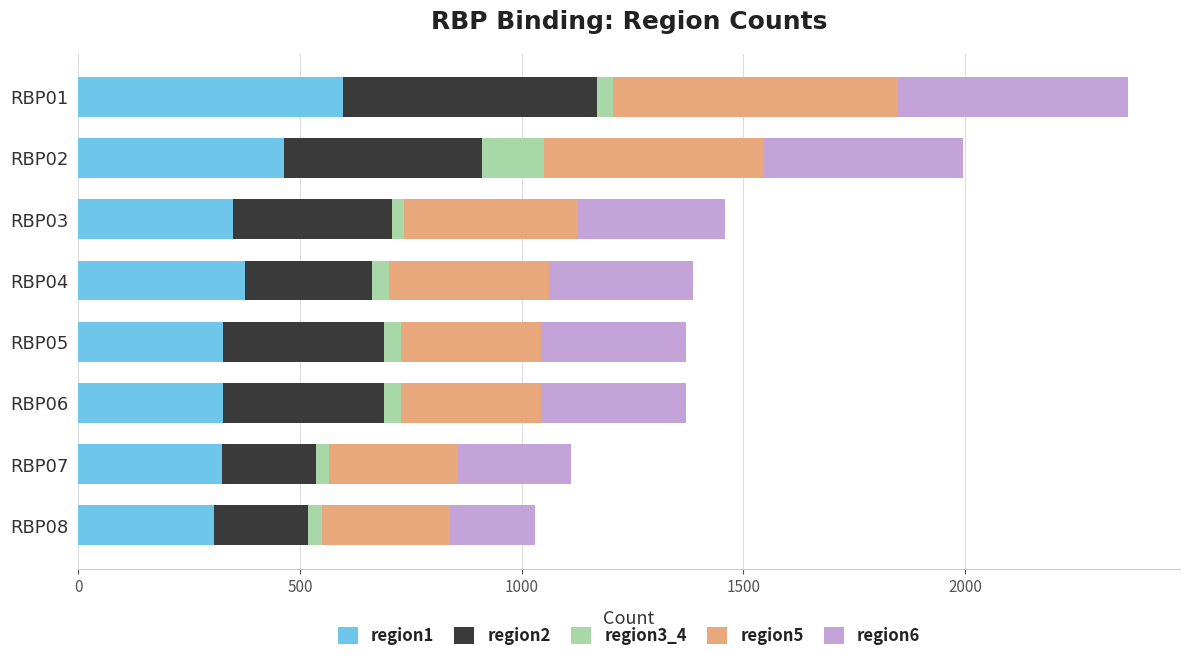

At which label does region1 reach its peak?

RBP01